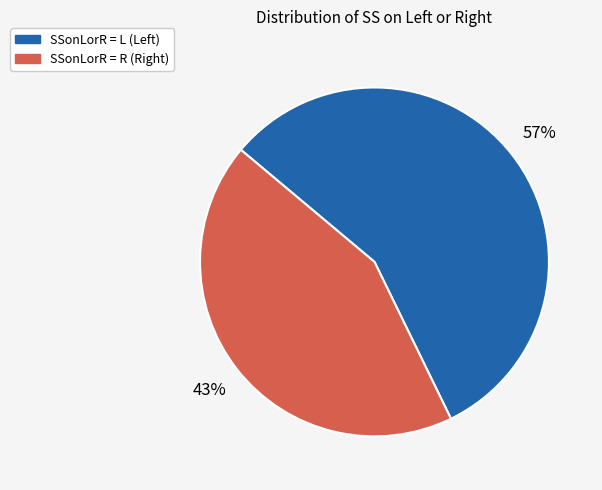

Which category has the smallest portion of the pie?

SSonLorR = R (Right)